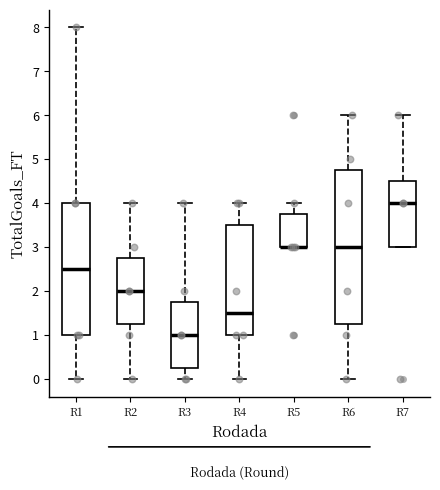

Comparing the boxes themselves (not the whiskers), which one is the tallest?

R6